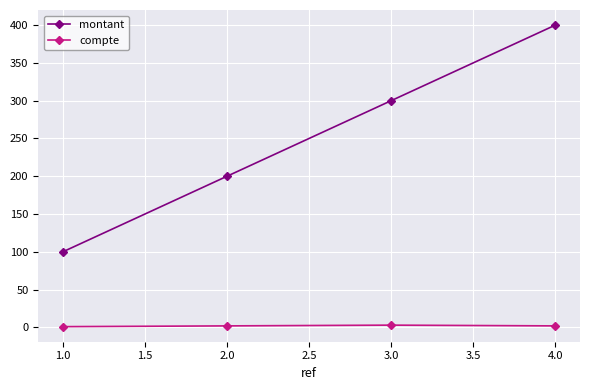

What is the sum of all montant values?

1000